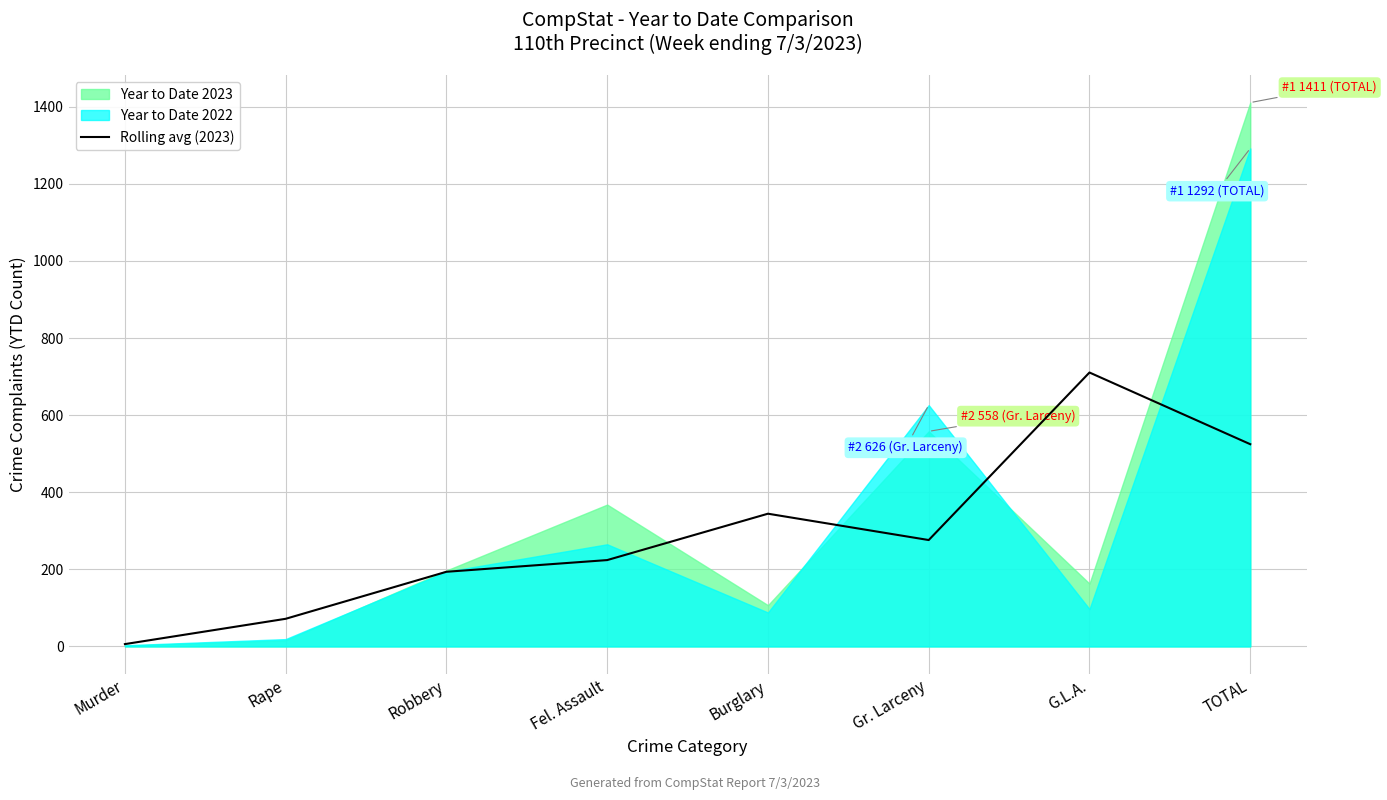

How many values are below 276?

4